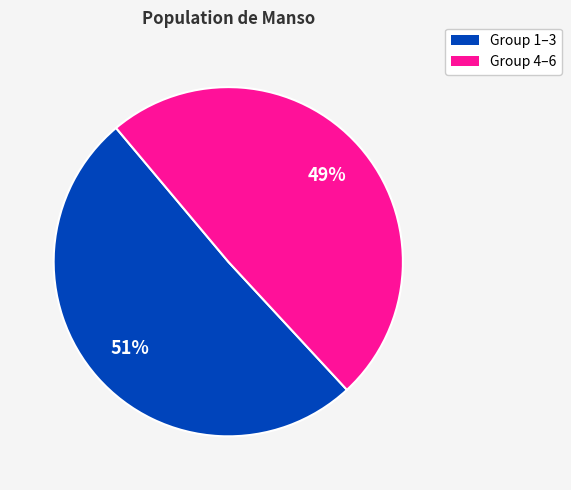

Which category has the smallest portion of the pie?

Group 4–6